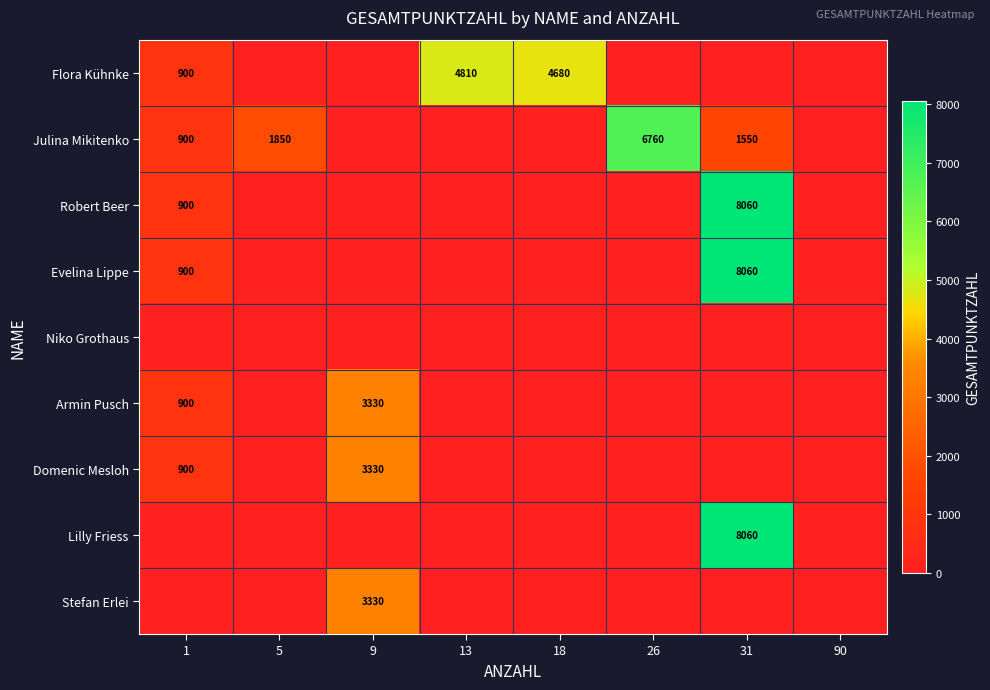

Which has a higher value, 9 or 18?

18